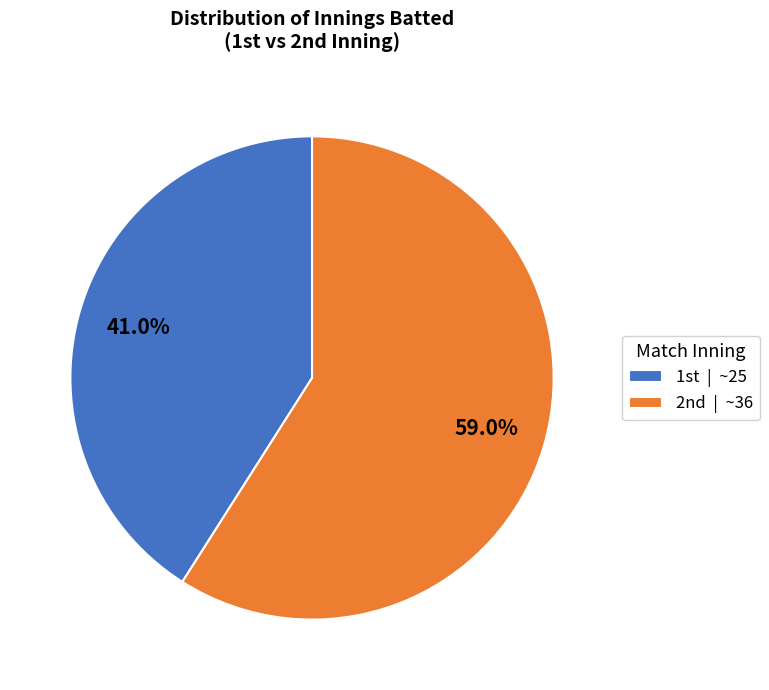

How many slices are in this pie chart?

2